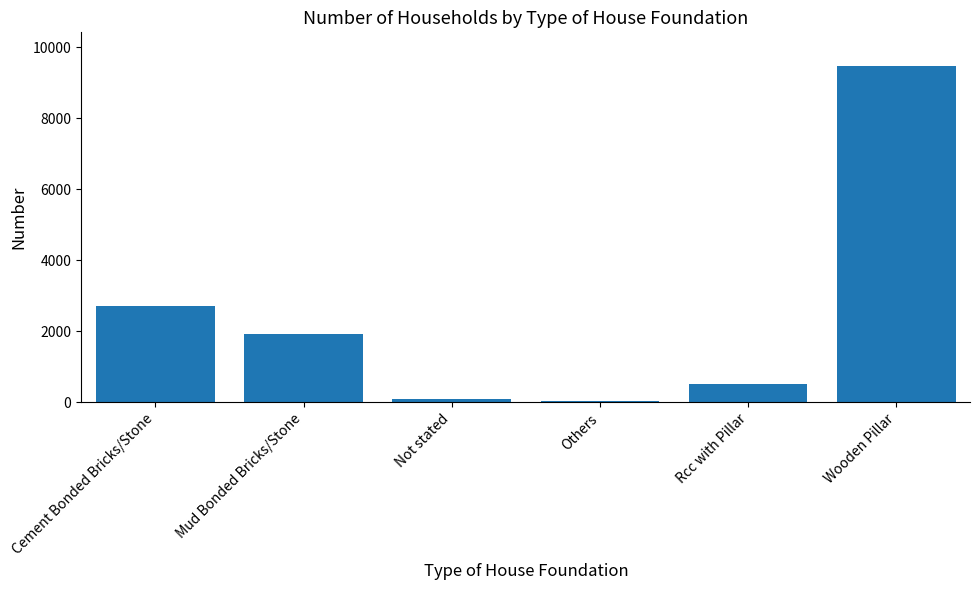

What is the approximate value at Cement Bonded Bricks/Stone, to the nearest 100?

2700